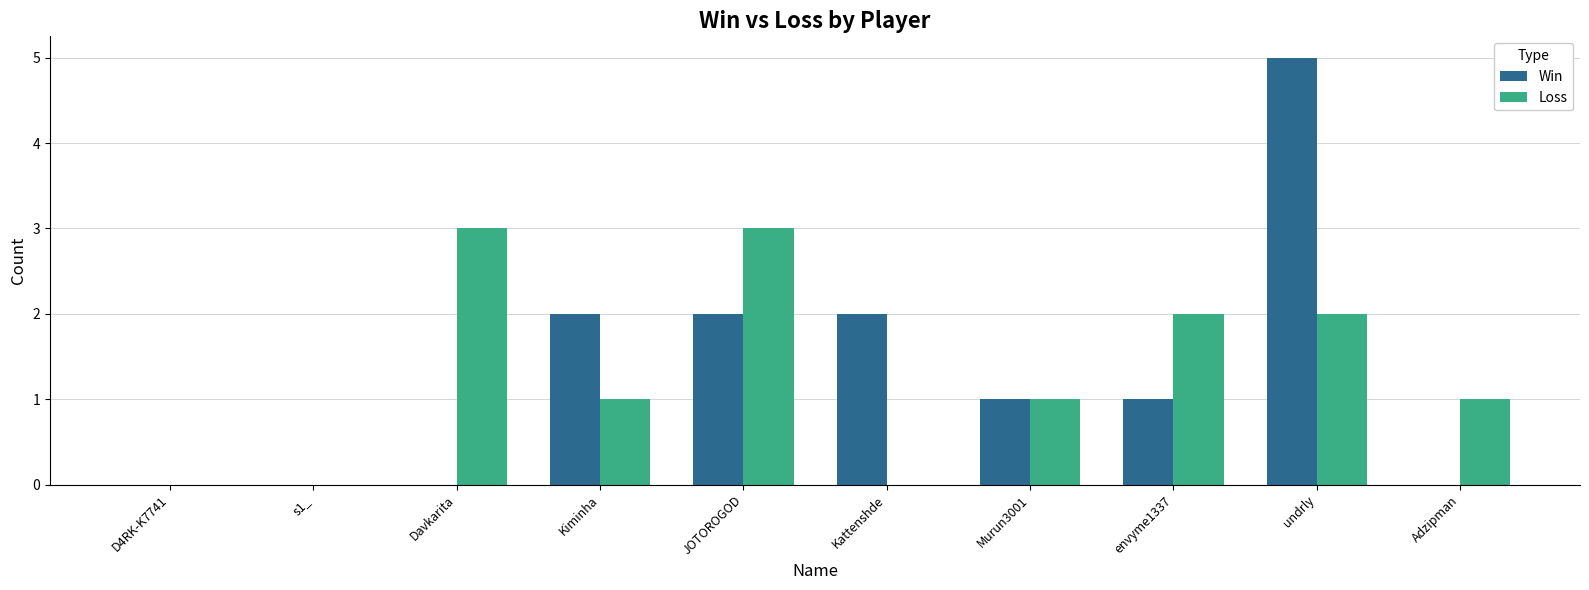

What is the total value across all series at Adzipman?

1